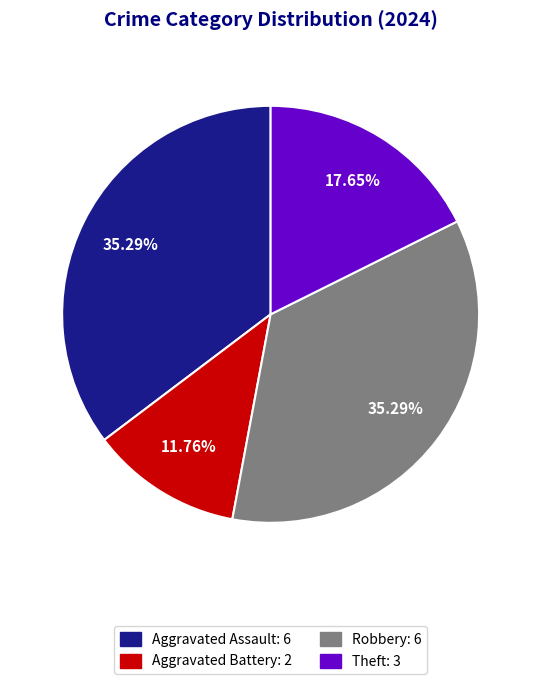

Which category has the smallest portion of the pie?

Aggravated Battery: 2